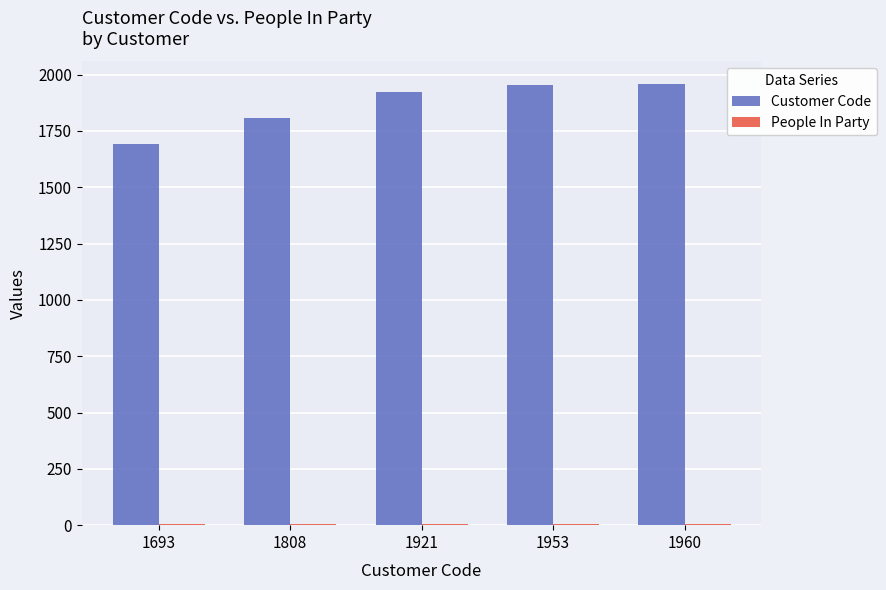

Which series has the largest total across all categories?

Customer Code